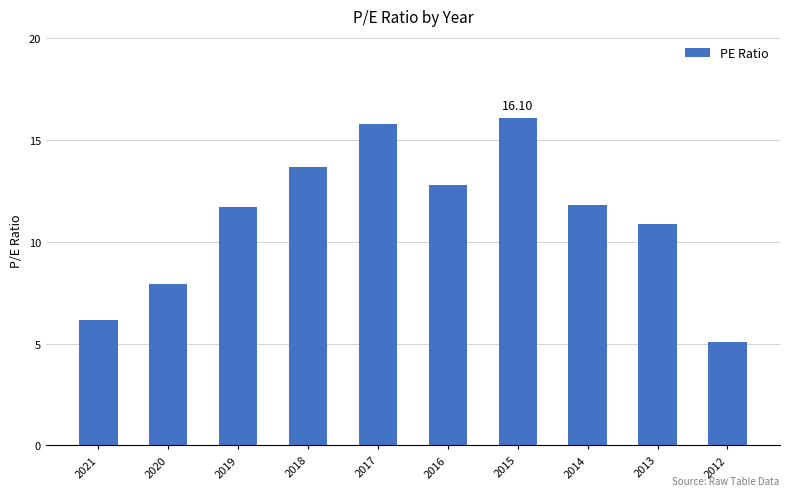

Is it true that the value at 2021 is 6.1?

True